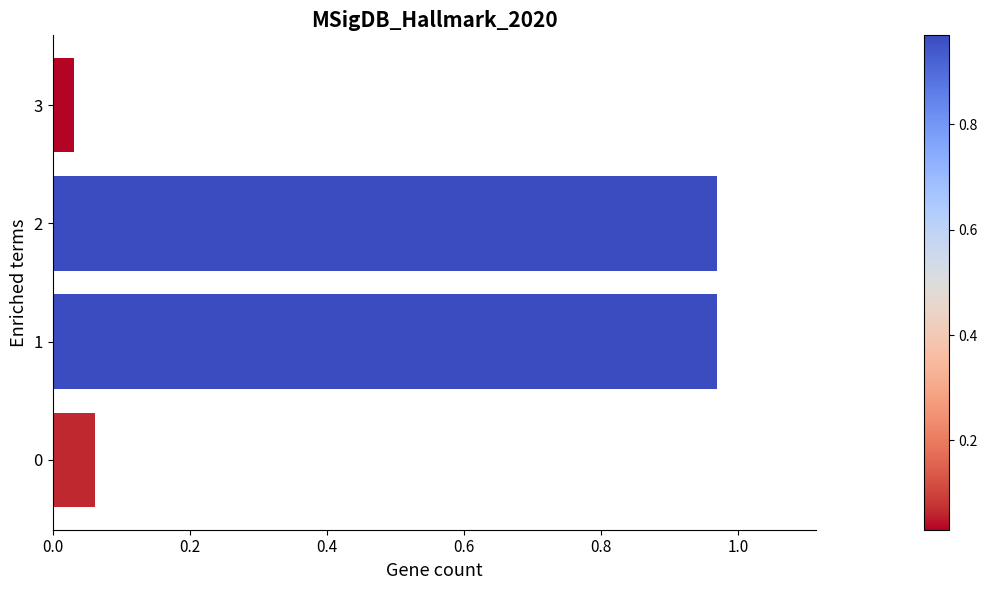

At which category does the chart reach its minimum across all series?

3